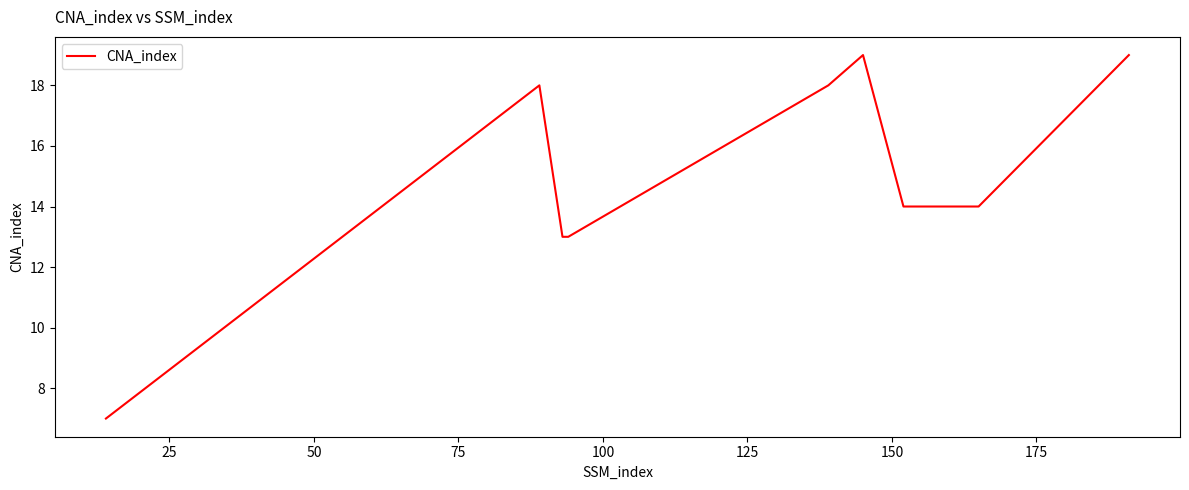

What is the minimum value shown in the chart?

7